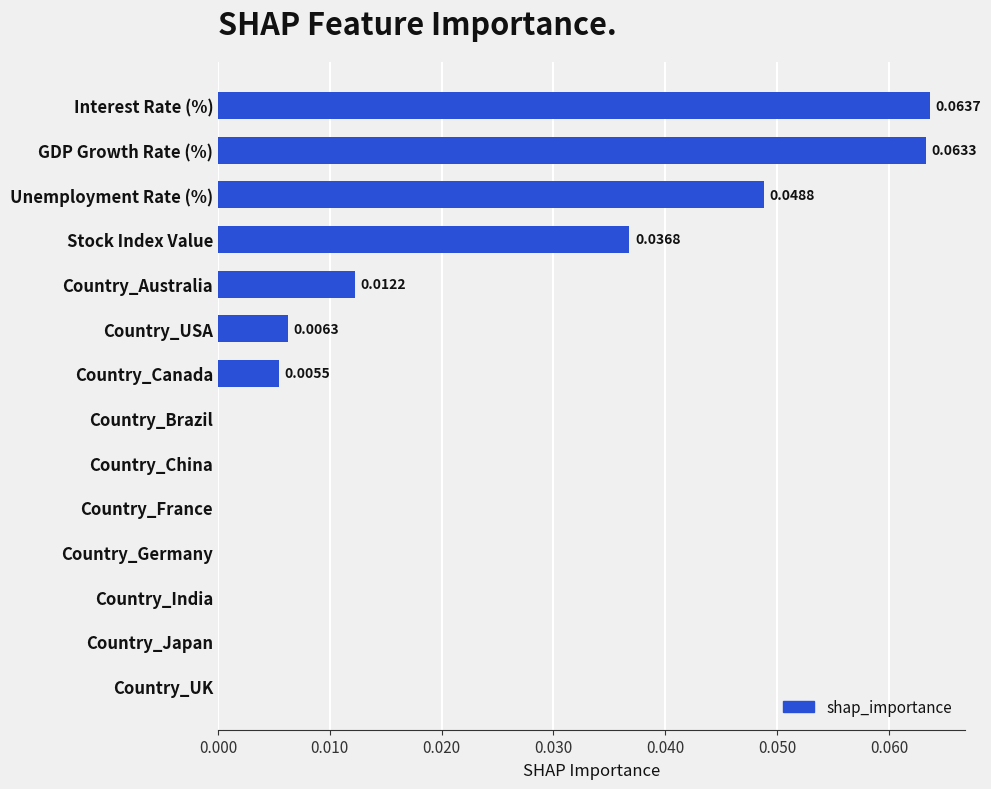

What is the sum of all values?

0.2